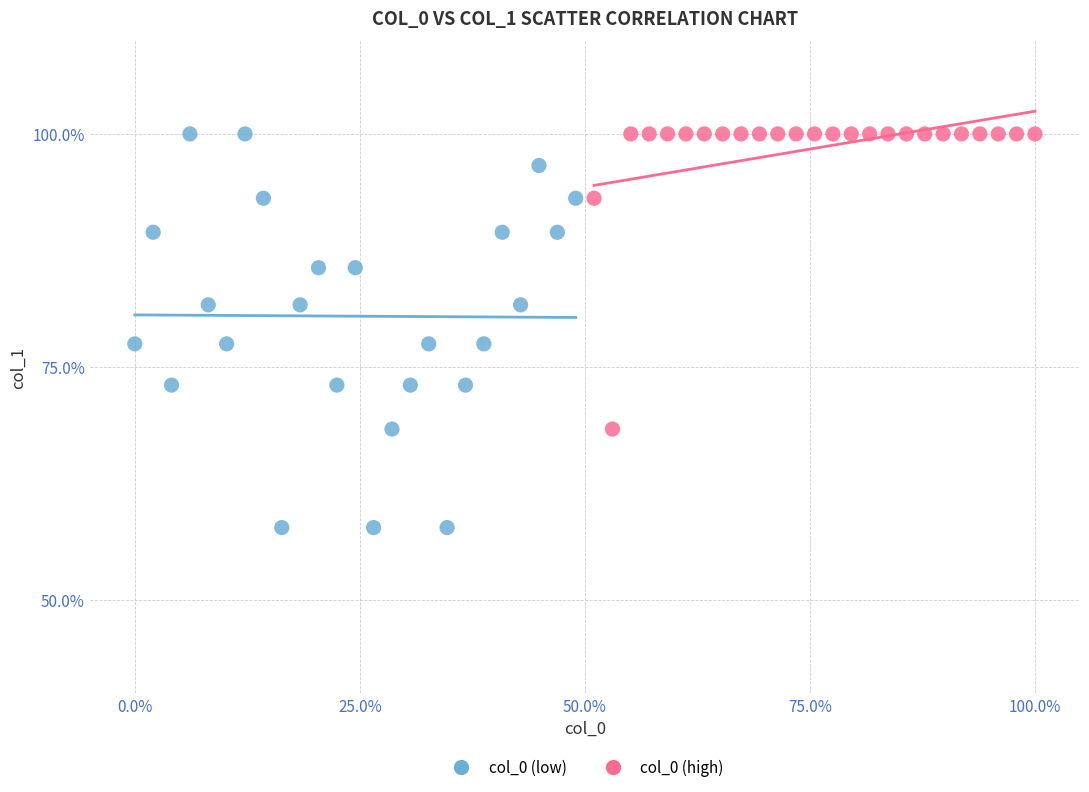

Which series contains the lowest Y value?

col_0 (low)